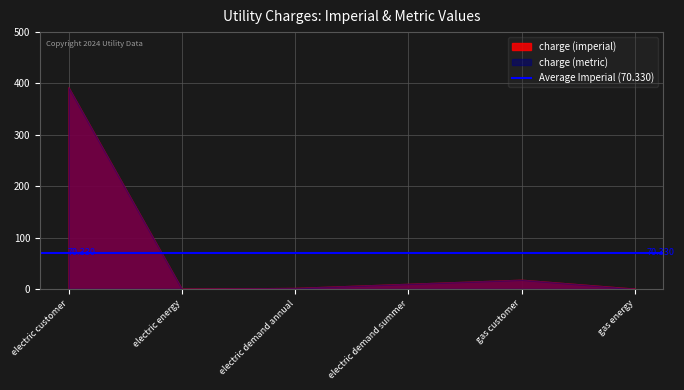

True or false: charge (imperial) and charge (metric) cross at least once.

False